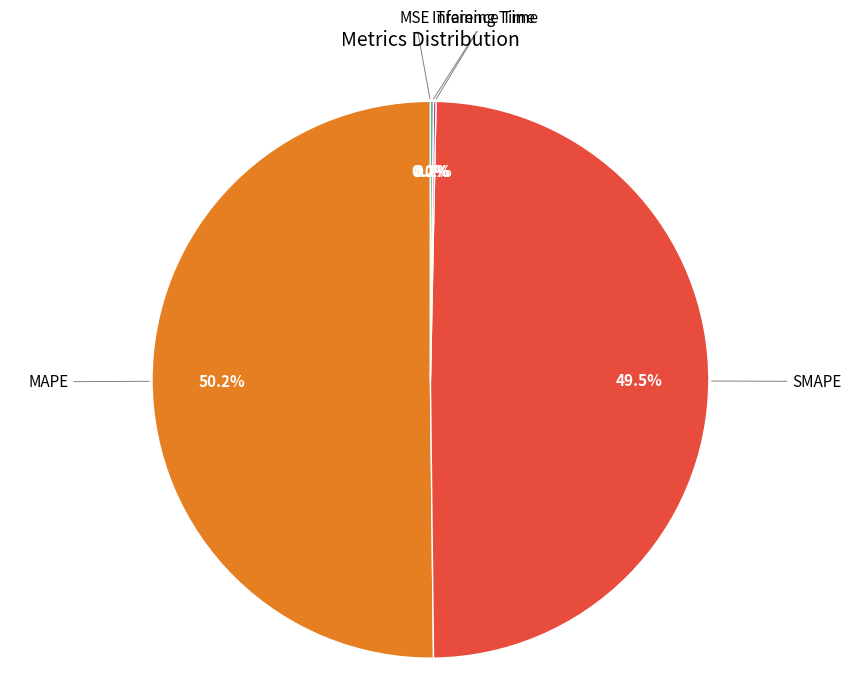

Which category has the biggest portion of the pie?

MAPE